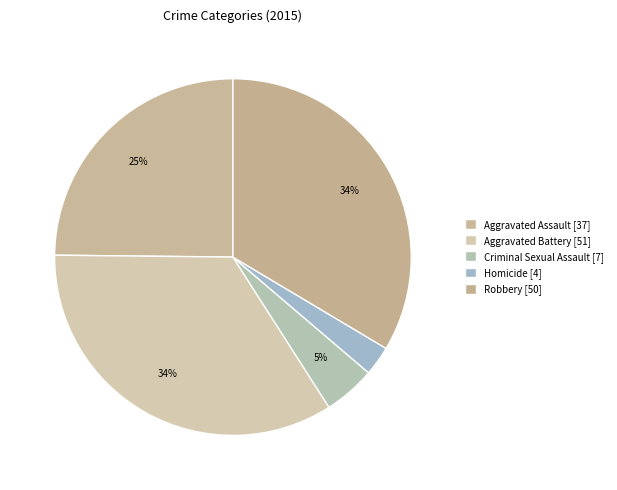

Combined, what portion of the pie is Homicide and Aggravated Battery?

36.9%